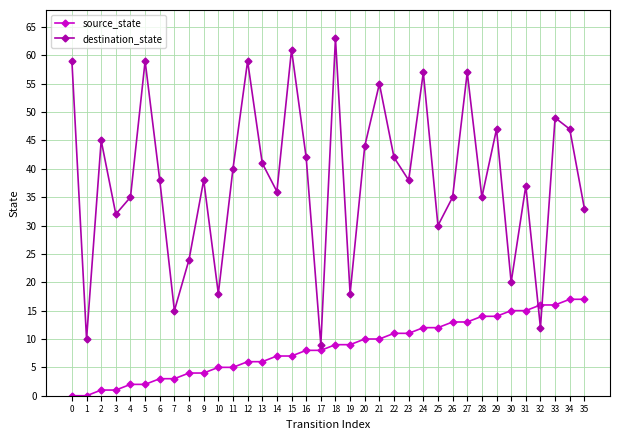

Between 6 and 26, which series saw the biggest shift?

source_state